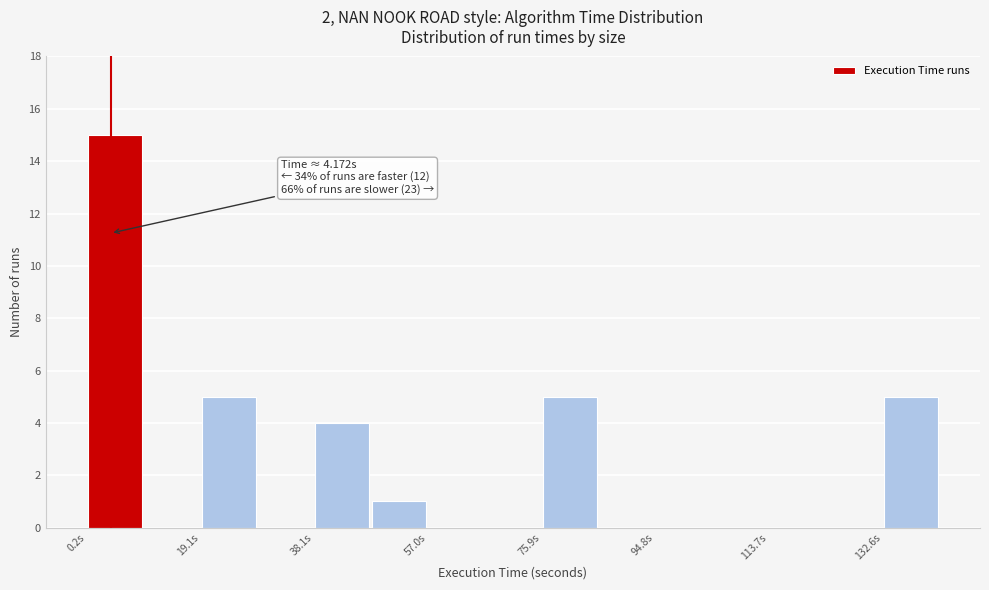

Over which range of the x-axis is the bar tallest?

0 to 10